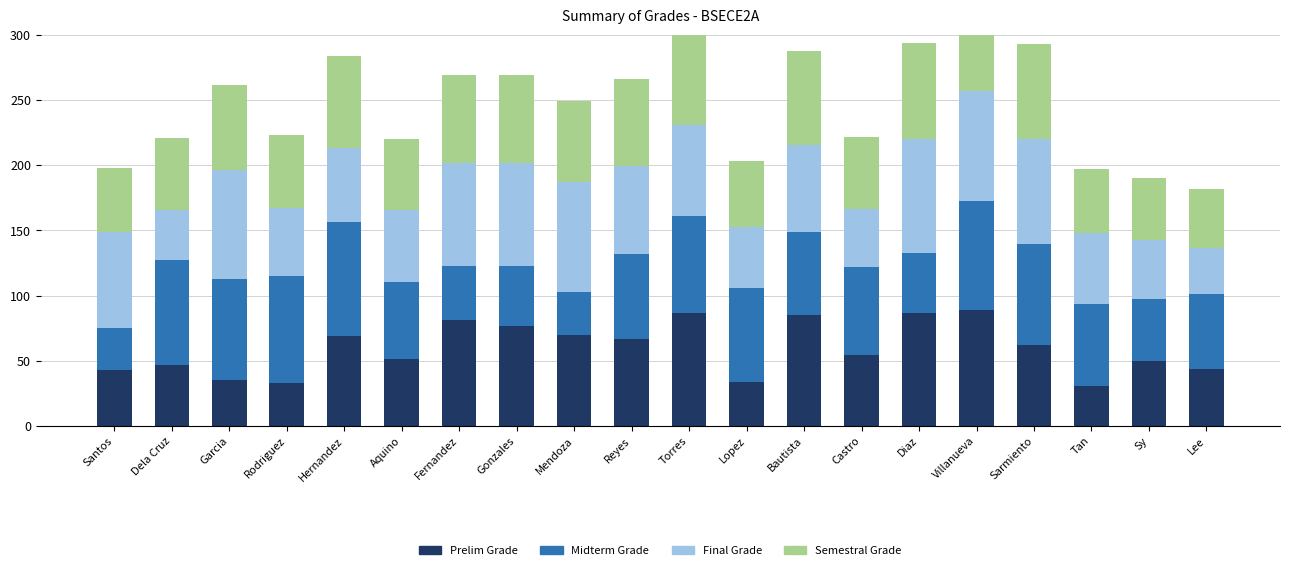

What is the minimum value shown in the chart?

30.8